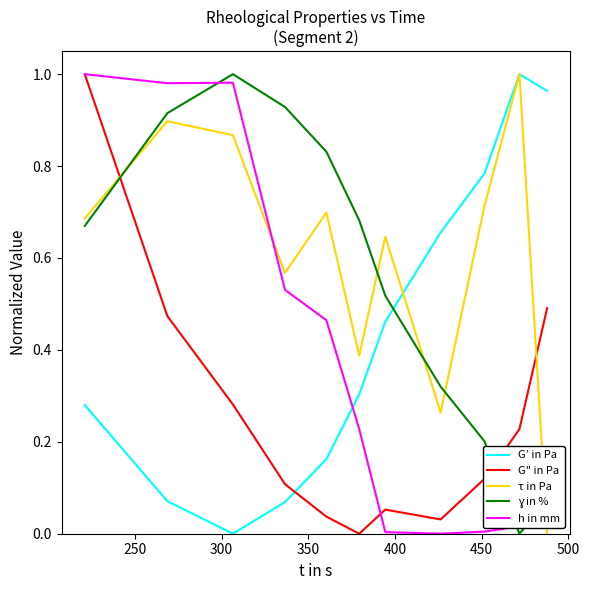

Which series has the largest total across all categories?

τ in Pa